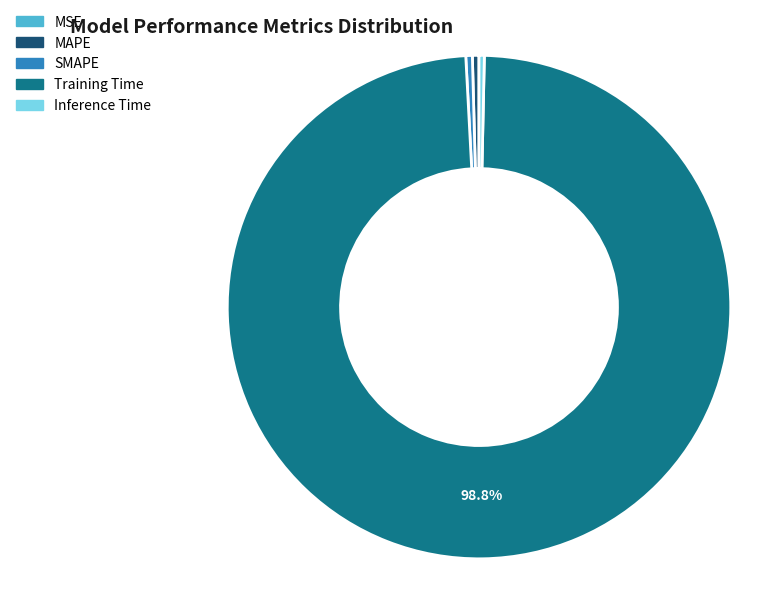

To the nearest percent, what is the average slice percentage?

20%